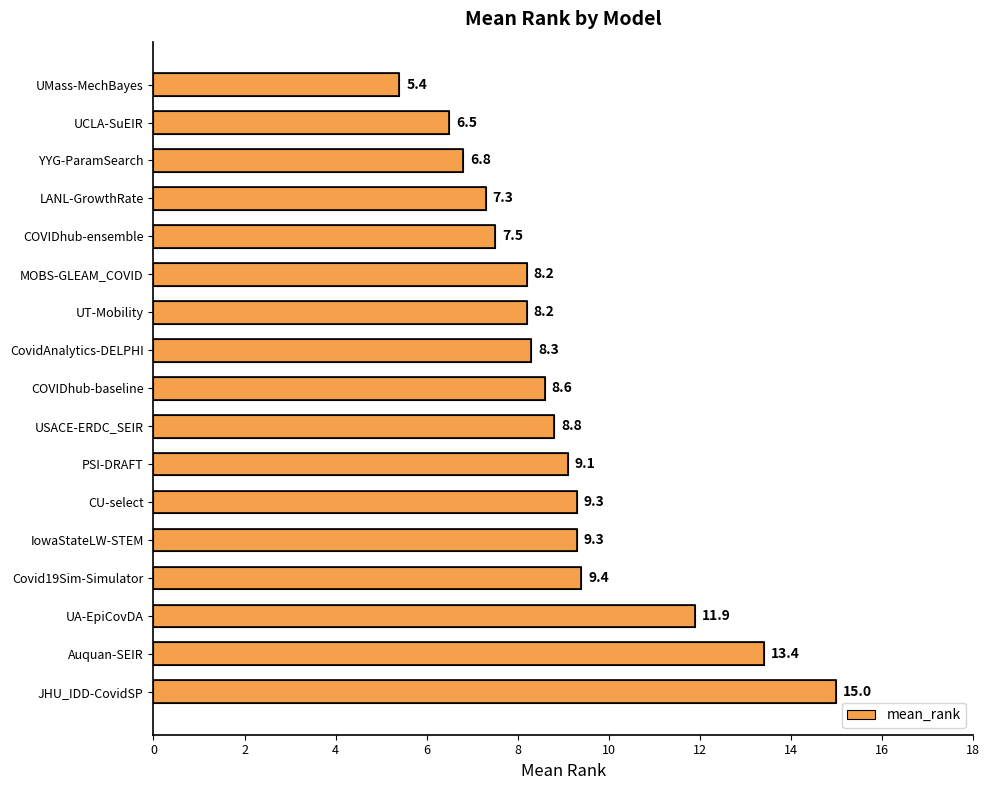

What is the difference between the second highest and minimum values?

8.0